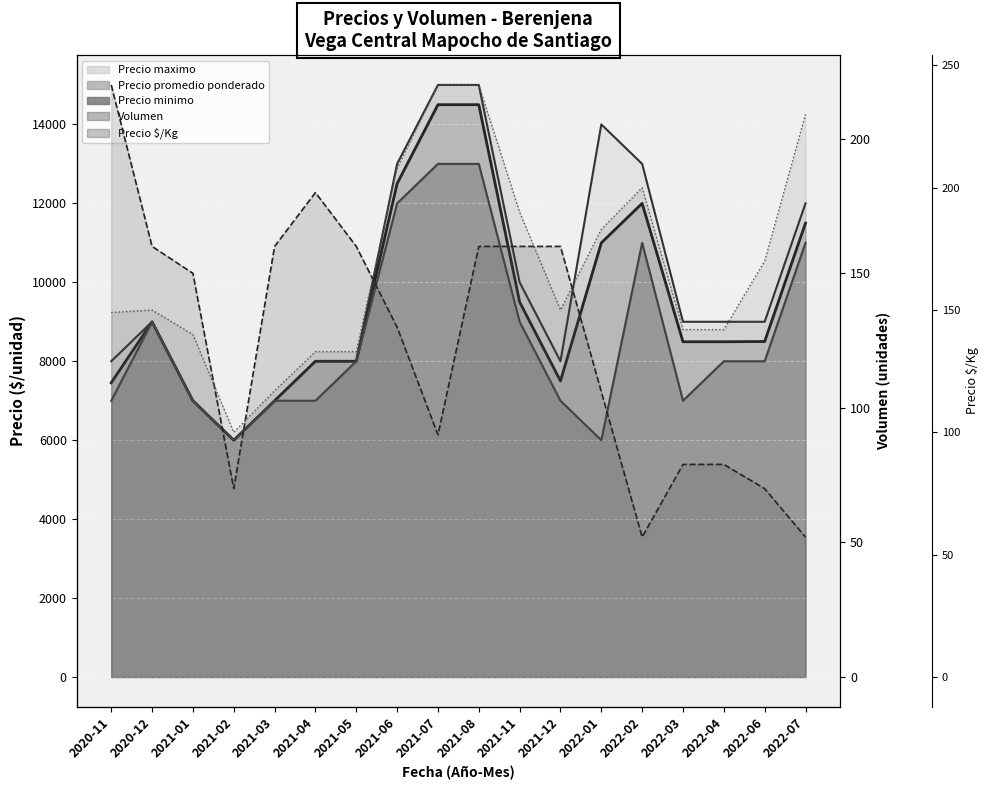

What is the difference between the Precio por Kg values at 2021-06 and 2022-02?

8